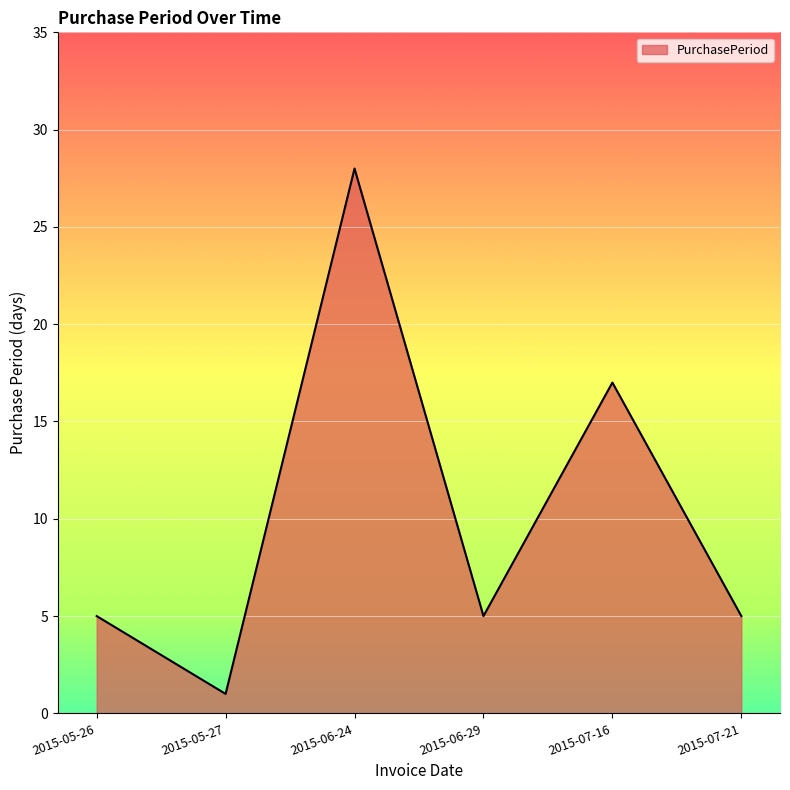

What is the difference between the maximum and minimum values?

27